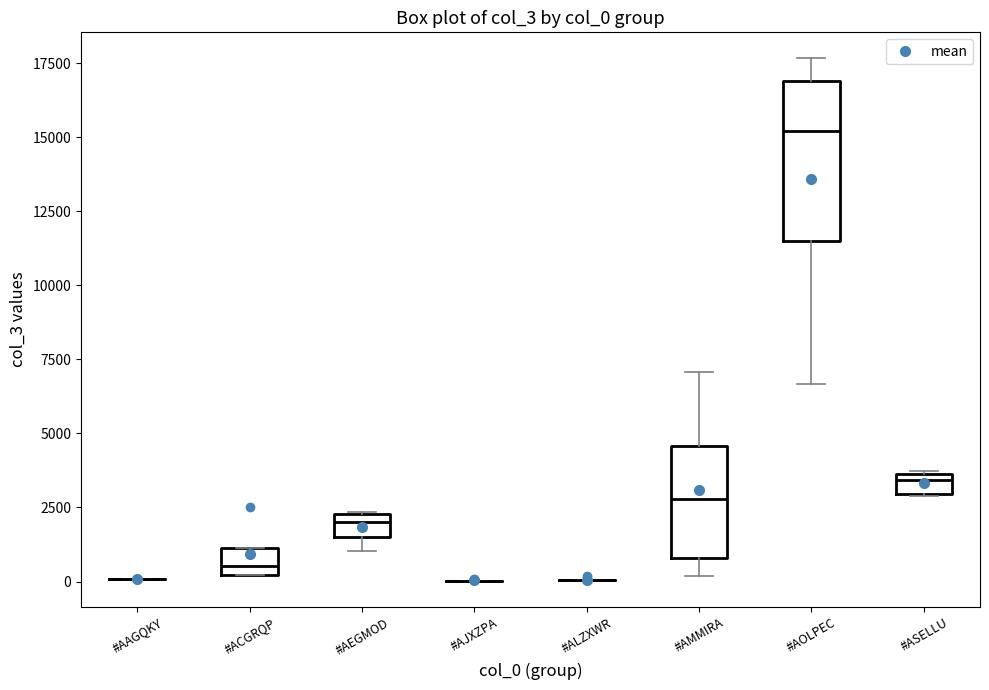

Where is the upper edge of the box for #AMMIRA on the y-axis? The values are not printed on the chart, so give them approximately, as read against the axis.

4500